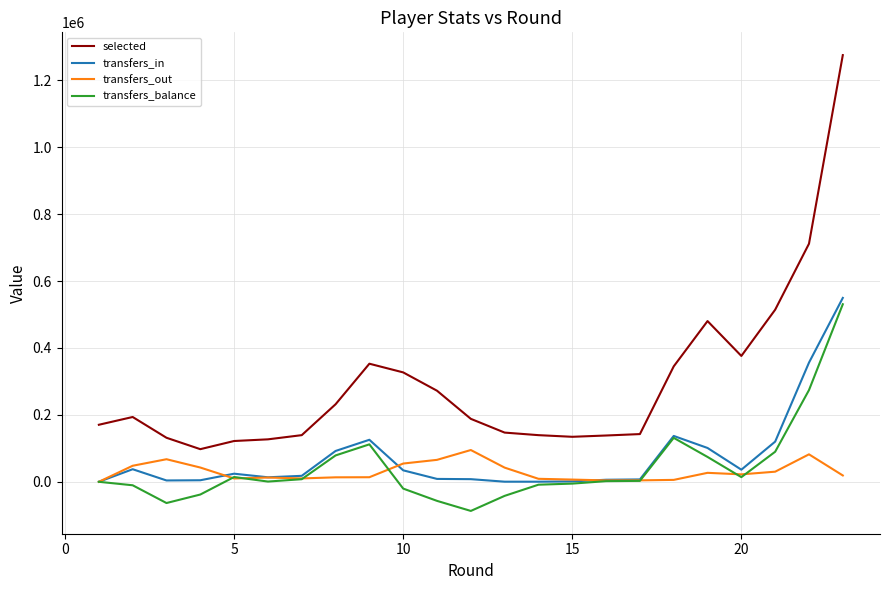

What is the minimum value for transfers_balance?

-87072